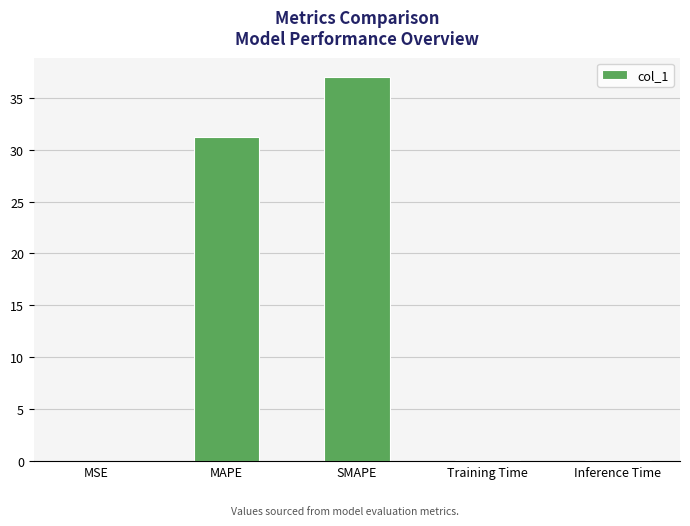

Does the chart contain stacked bars?

No